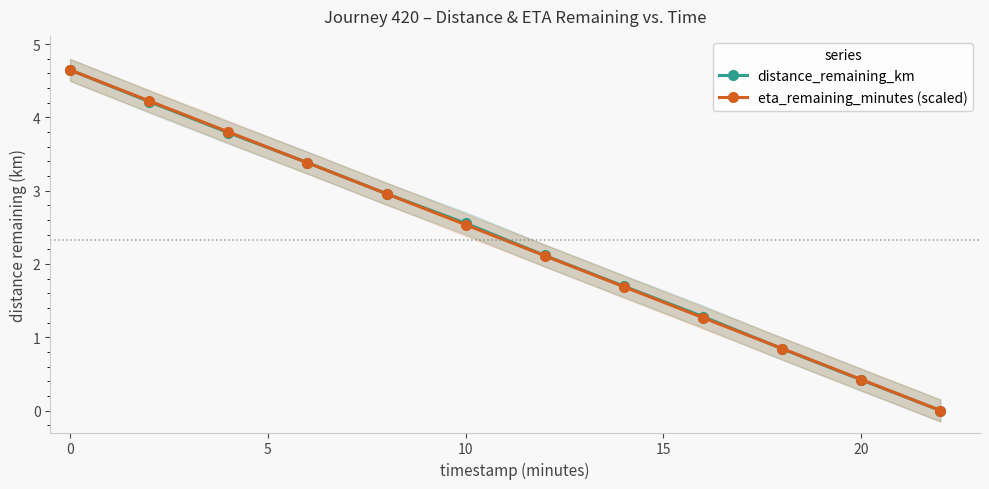

At which label does distance_remaining_km reach its peak?

0